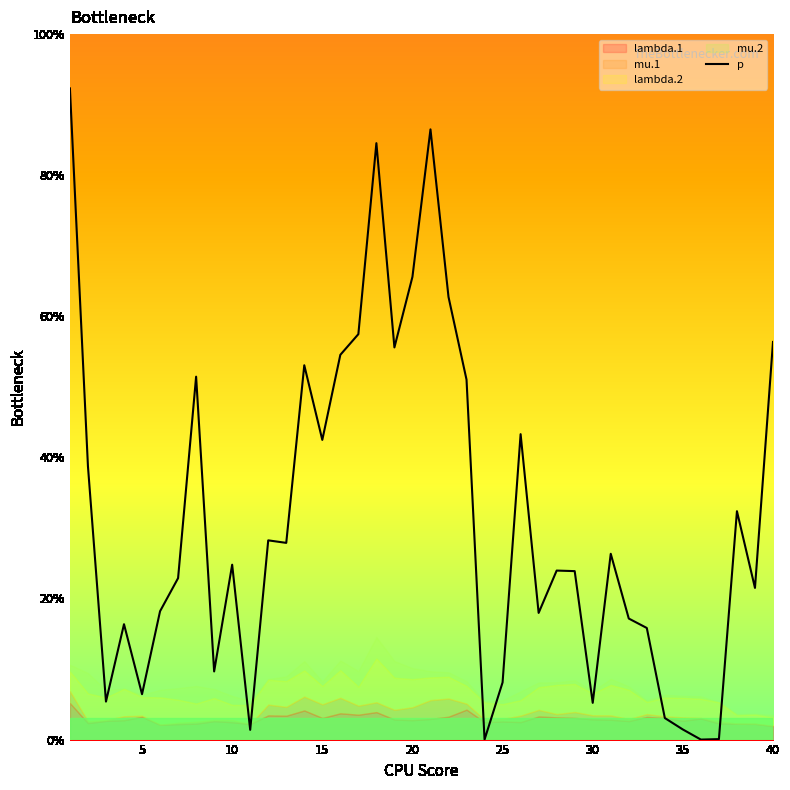

True or false: p has a value of 5.2 at 30.

True